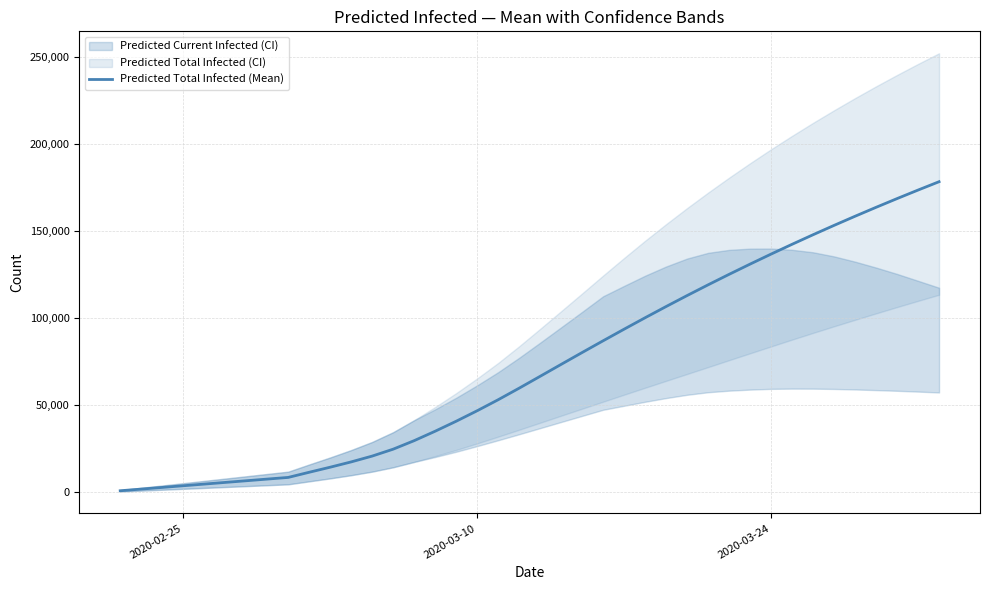

What is the maximum value for Predicted Total Infected (Mean)?

178533